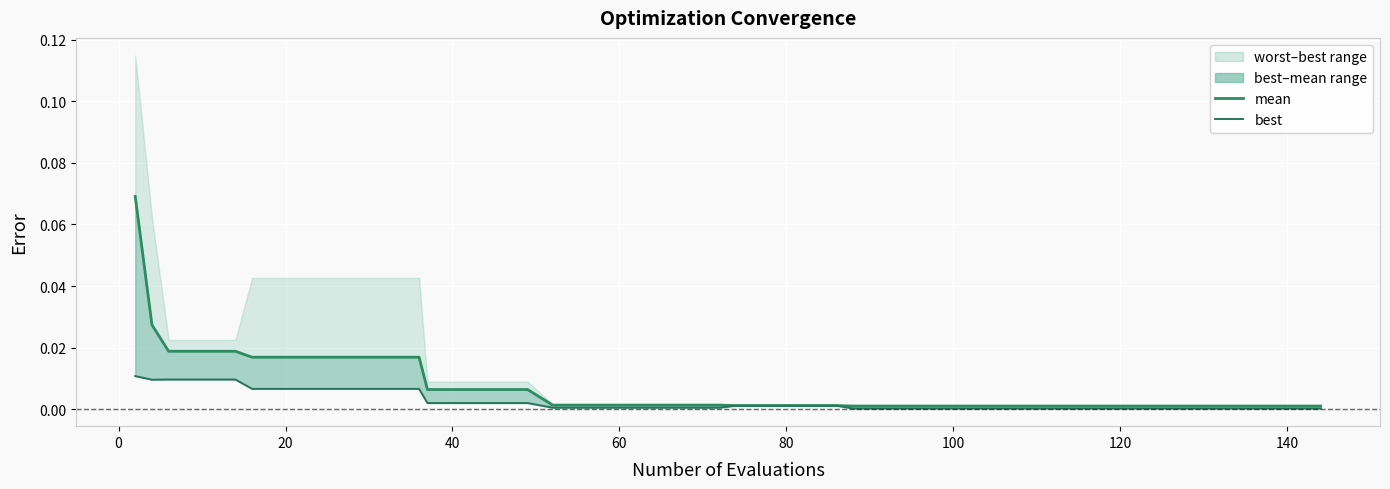

Rank the series by their average value, from highest to lowest.

mean, best